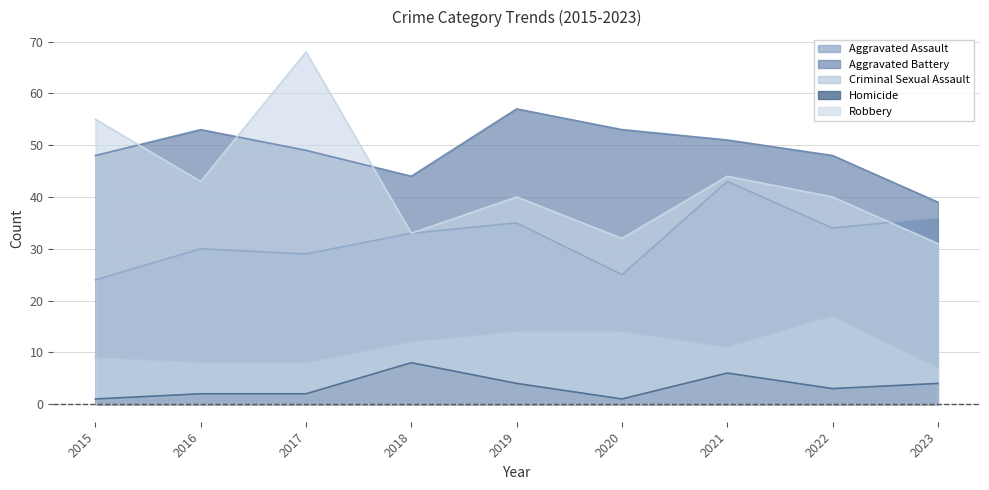

What is the difference between the highest and lowest values at 2017?

66